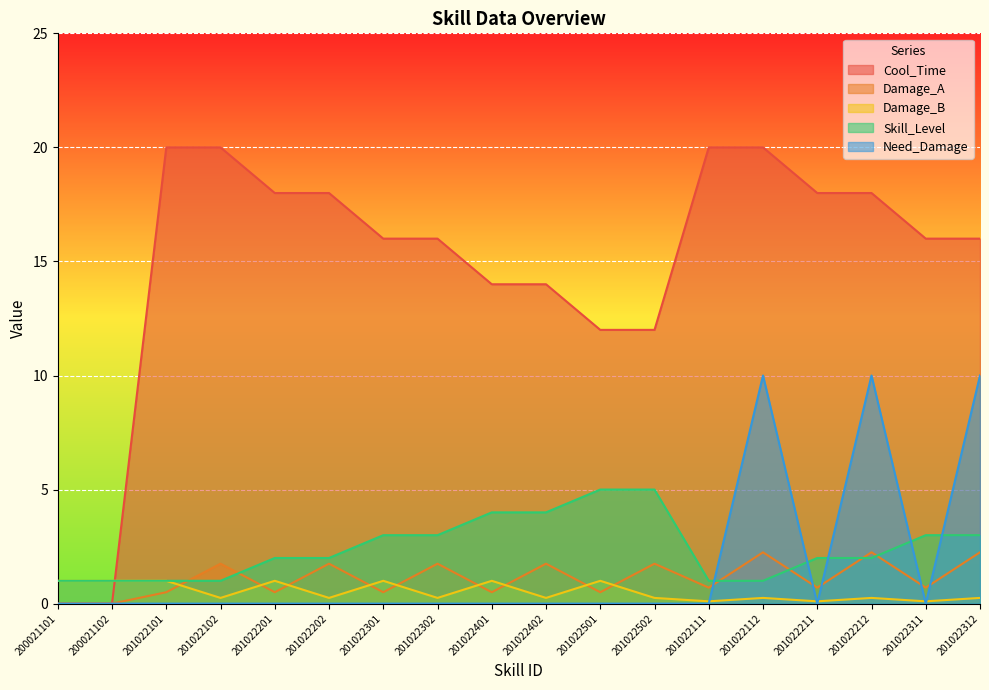

What is the greatest value displayed?

20.0